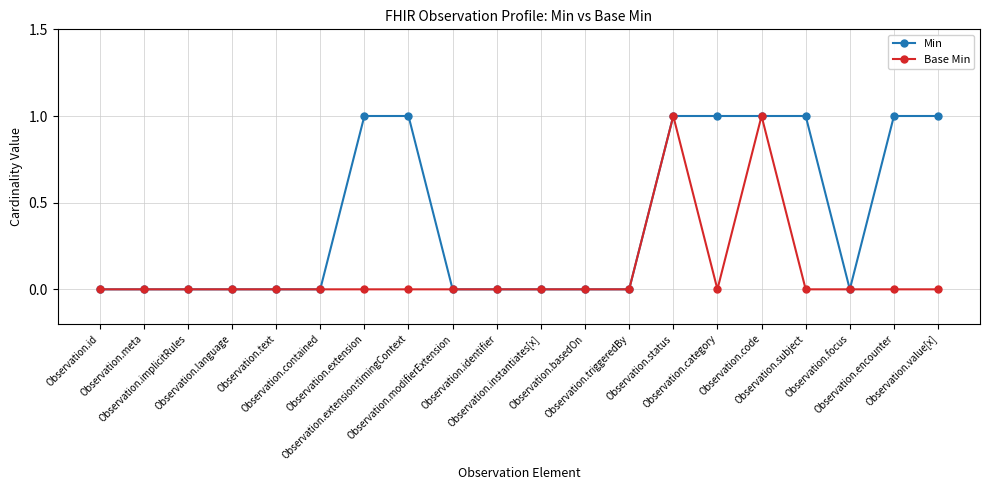

Between Observation.triggeredBy and Observation.category, which series saw the biggest shift?

Min